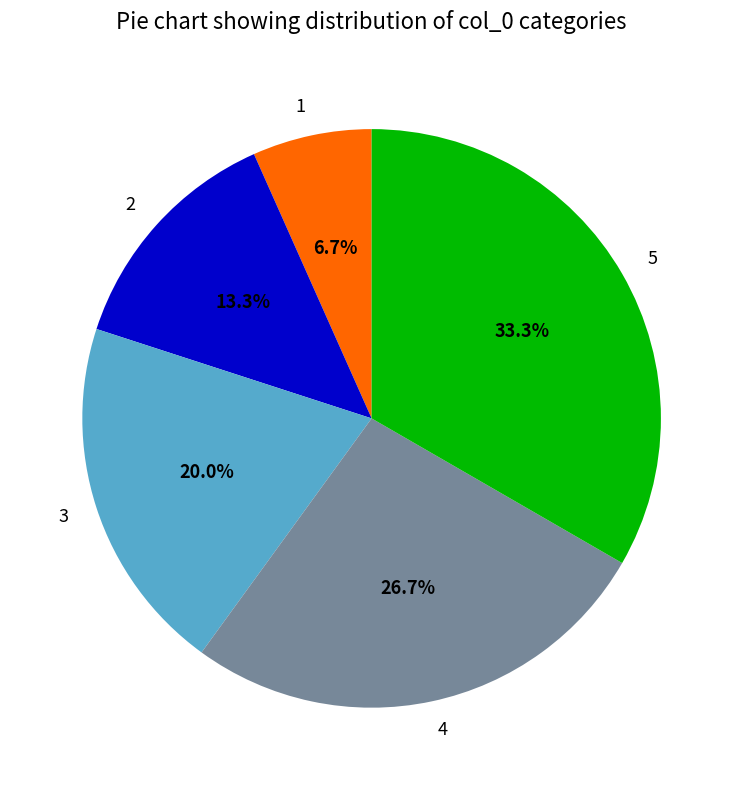

Which category has the smallest portion of the pie?

1